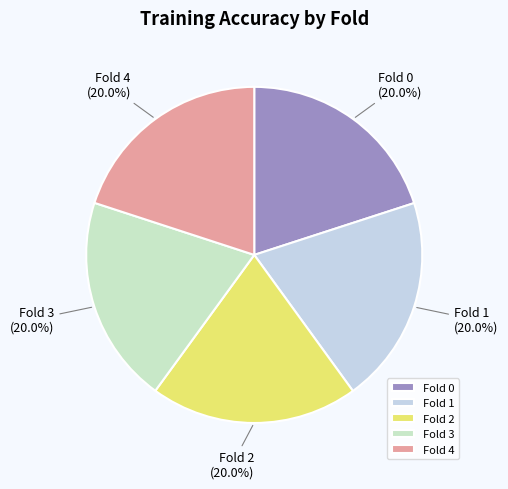

Is Fold 0 the majority of the pie?

No